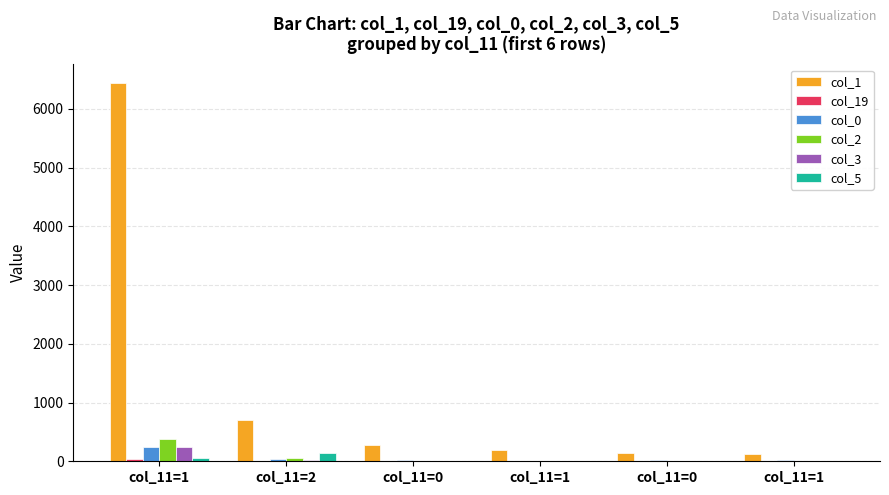

How many categories are shown in the chart?

6